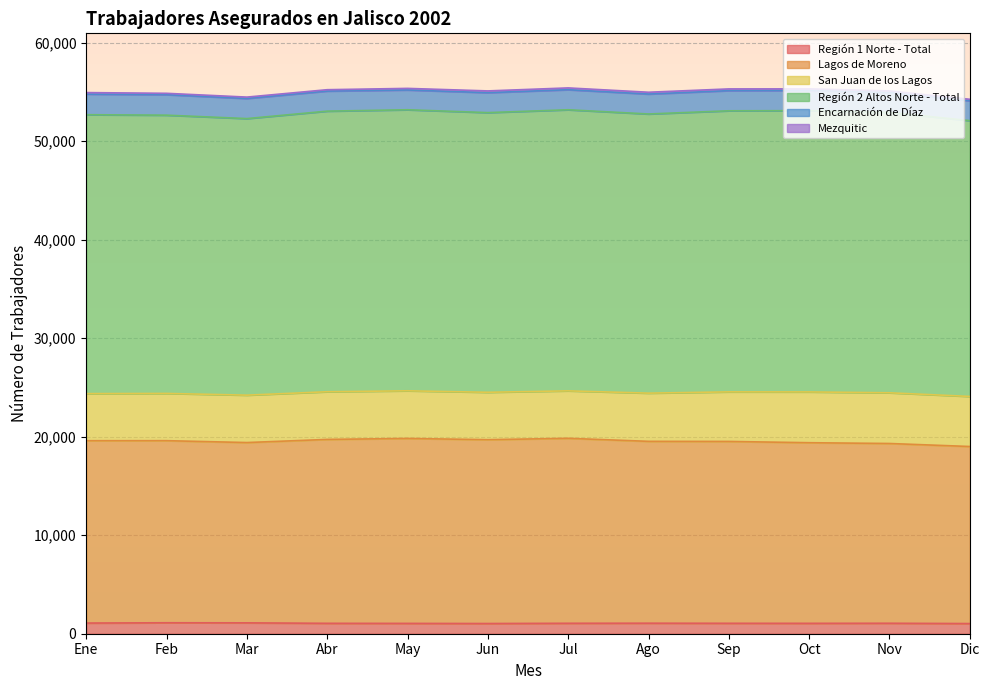

Is it true that Región 1 Norte - Total equals 1048 at May?

True